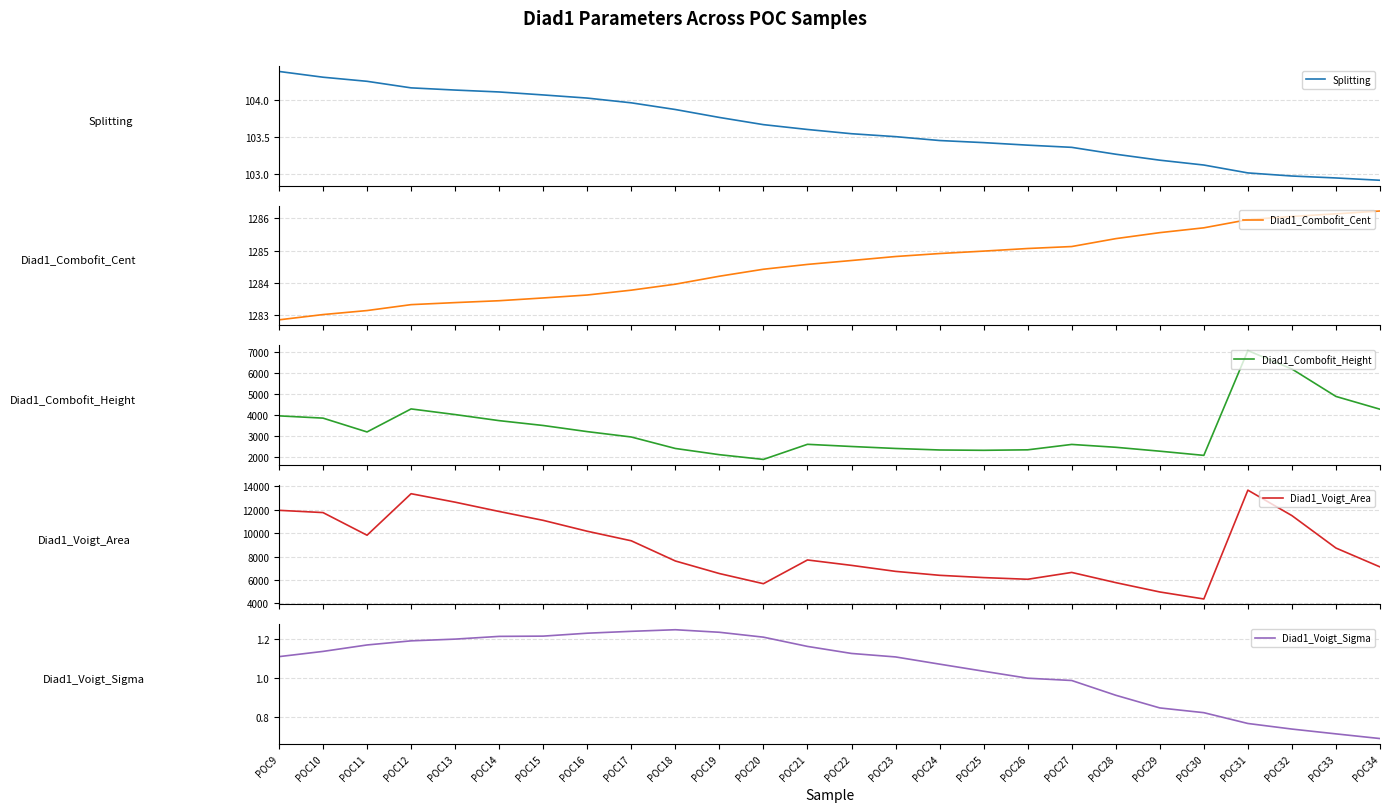

At which category is the sum across all series the highest?

POC31